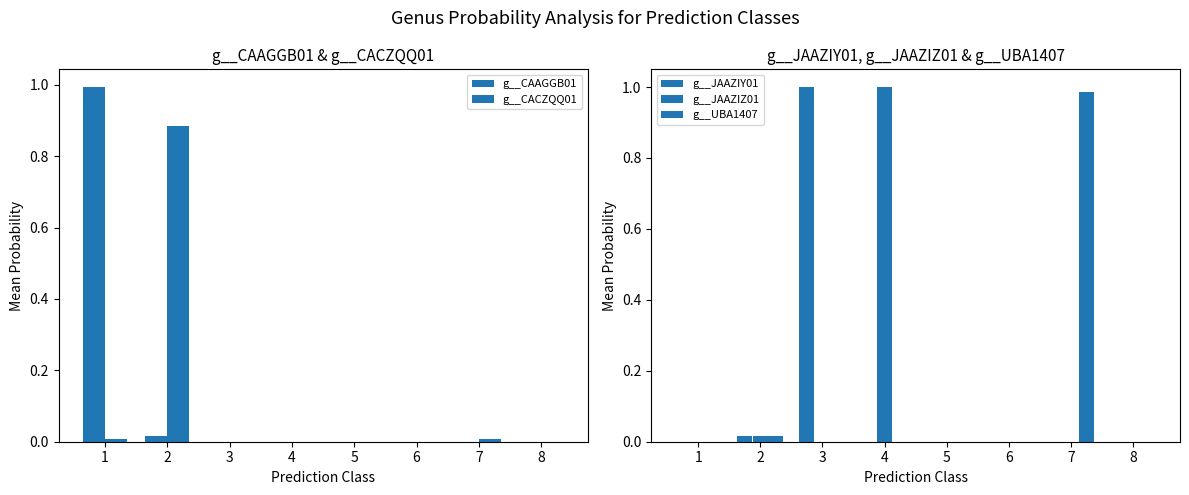

The value of g__JAAZIZ01 at 4 is 1.0. True or false?

True